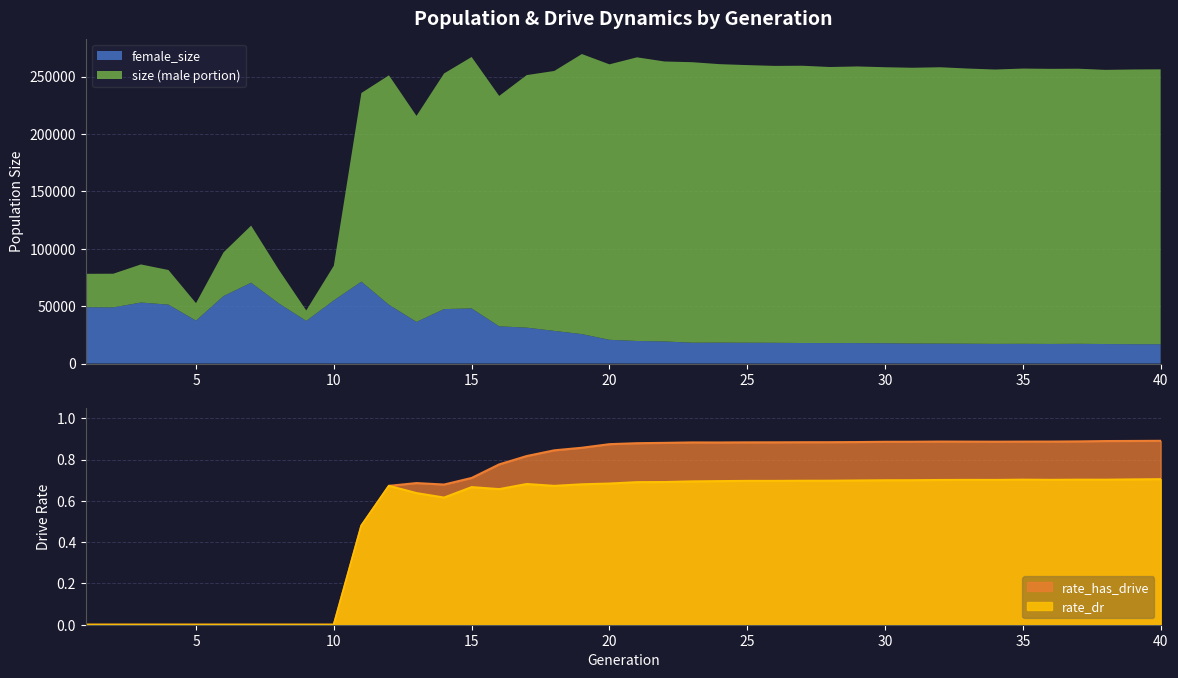

What is the lowest value of the female_size series?

16805